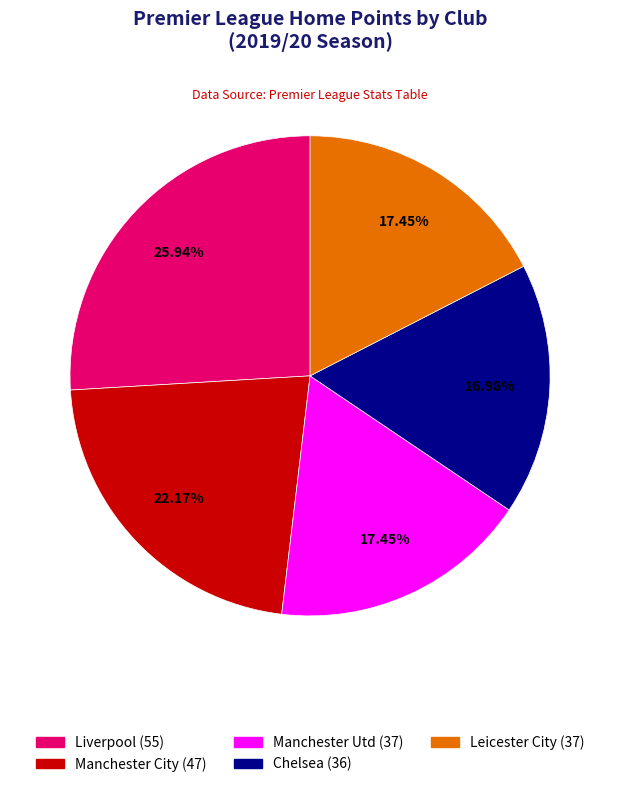

To the nearest percent, what portion does Chelsea represent?

17%